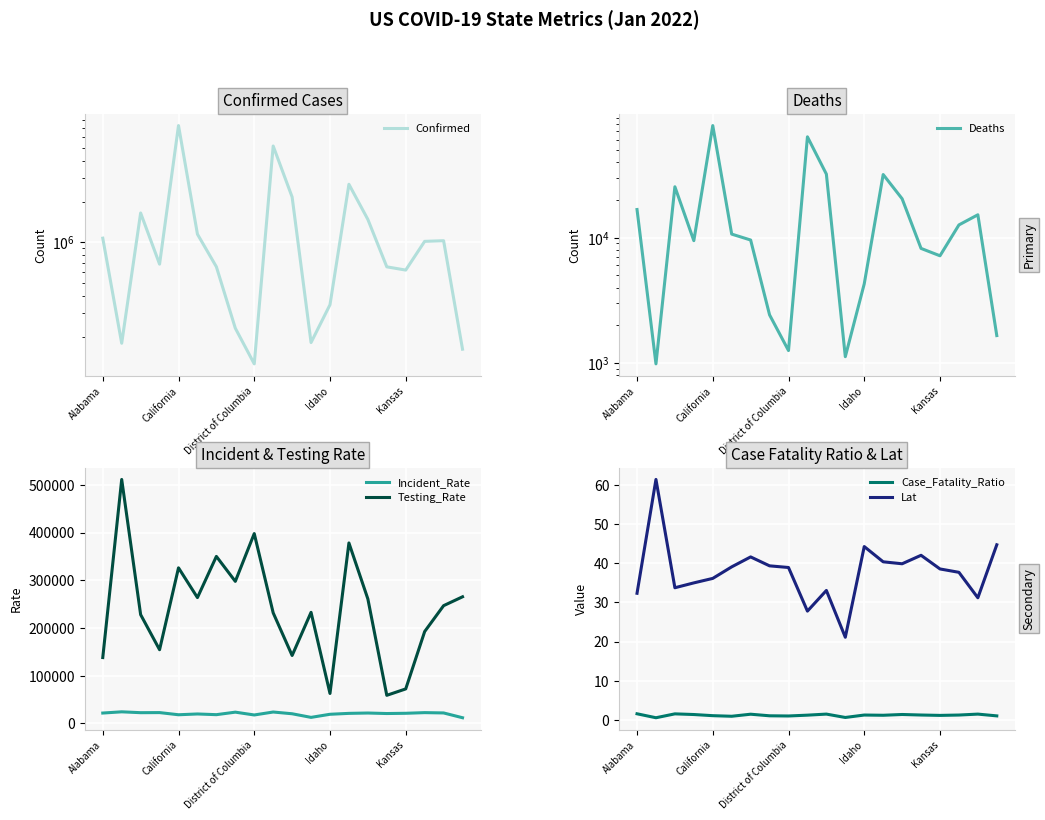

What is the value of the Incident_Rate point at the 7th from the left?

18446.8